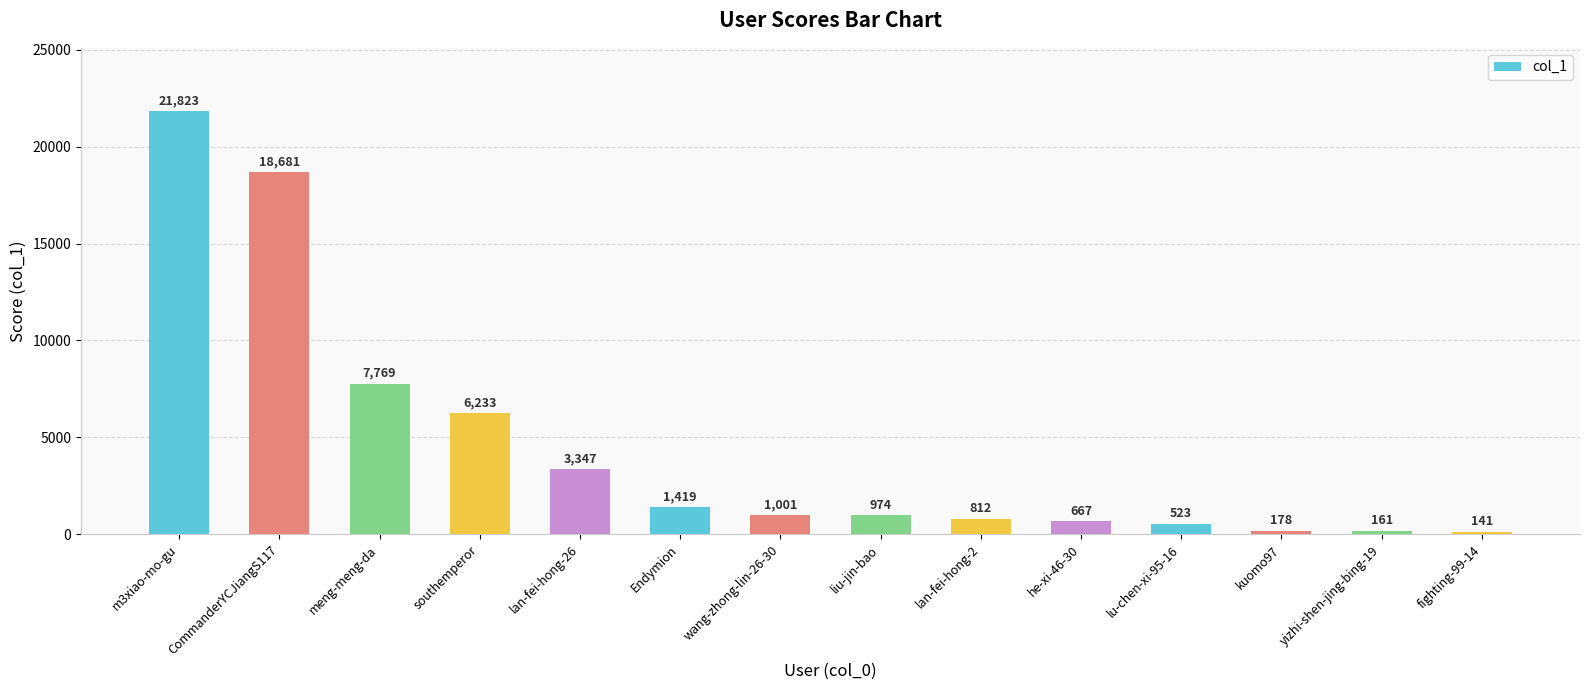

What is the change in value from CommanderYCJiangS117 to Endymion?

-17262